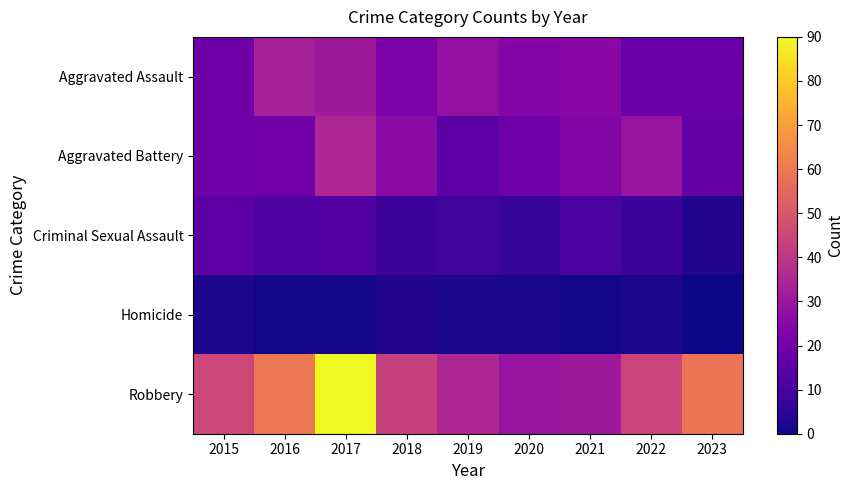

Reading left to right, extract all data points from this chart.

Aggravated Assault: 2015=19	2016=33	2017=31	2018=22	2019=28	2020=24	2021=25	2022=18	2023=18
Aggravated Battery: 2015=19	2016=20	2017=35	2018=26	2019=15	2020=19	2021=24	2022=29	2023=17
Criminal Sexual Assault: 2015=15	2016=12	2017=13	2018=8	2019=9	2020=7	2021=11	2022=8	2023=3
Homicide: 2015=2	2016=1	2017=1	2018=3	2019=2	2020=2	2021=1	2022=2	2023=0
Robbery: 2015=45	2016=60	2017=90	2018=43	2019=35	2020=29	2021=31	2022=44	2023=59